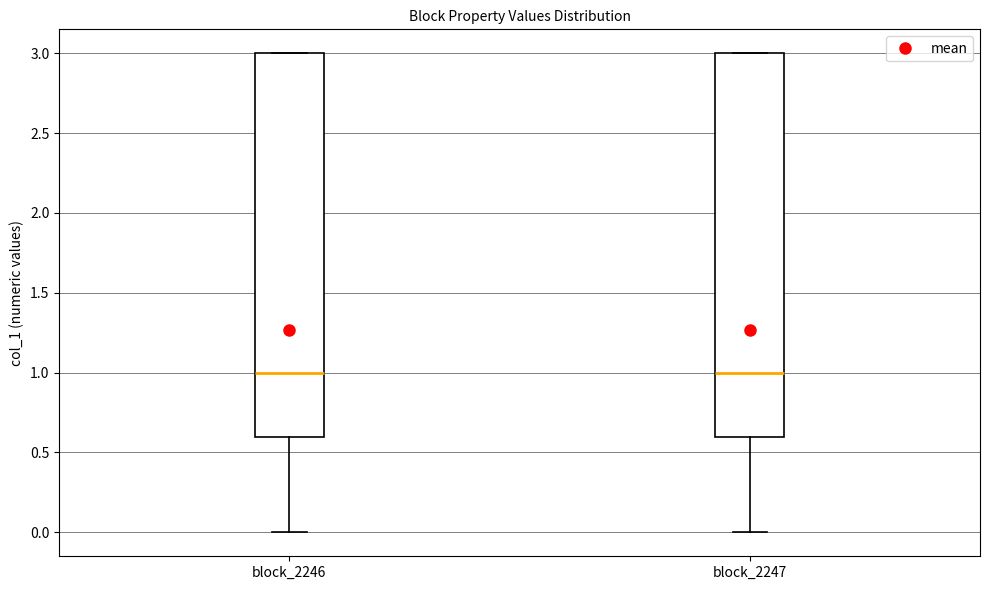

Reading left to right, transcribe this box plot: for each box, give where its median line is, the range the box spans, and where its two whiskers end, as read against the y-axis. The values are not printed on the chart, so give them approximately, as read against the axis.

block_2246: median 1.0, box 0.6 to 3.0, whiskers 0.0 to 3.0
block_2247: median 1.0, box 0.6 to 3.0, whiskers 0.0 to 3.0